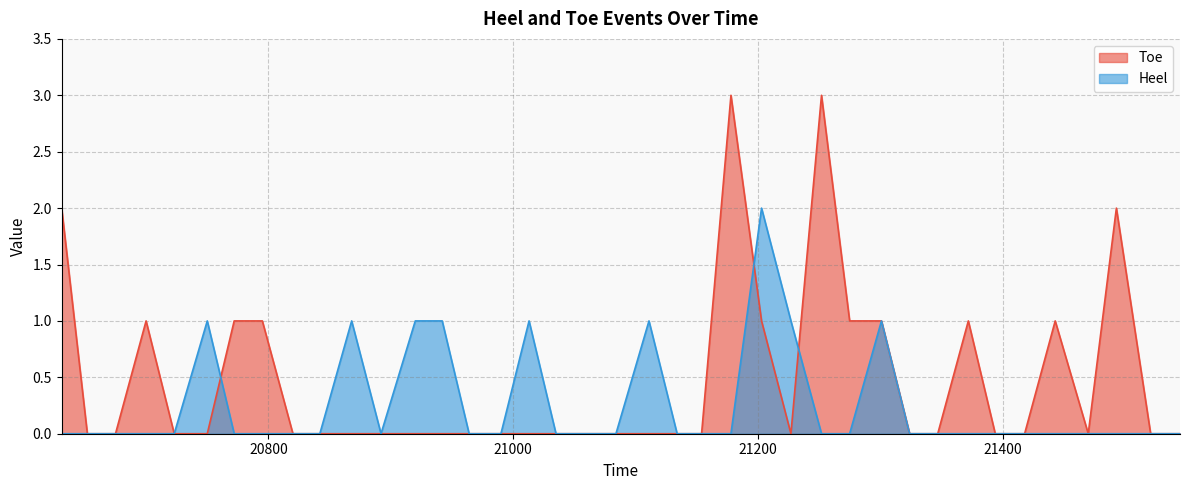

What is the value of the Heel point at the 17th from the left?

1